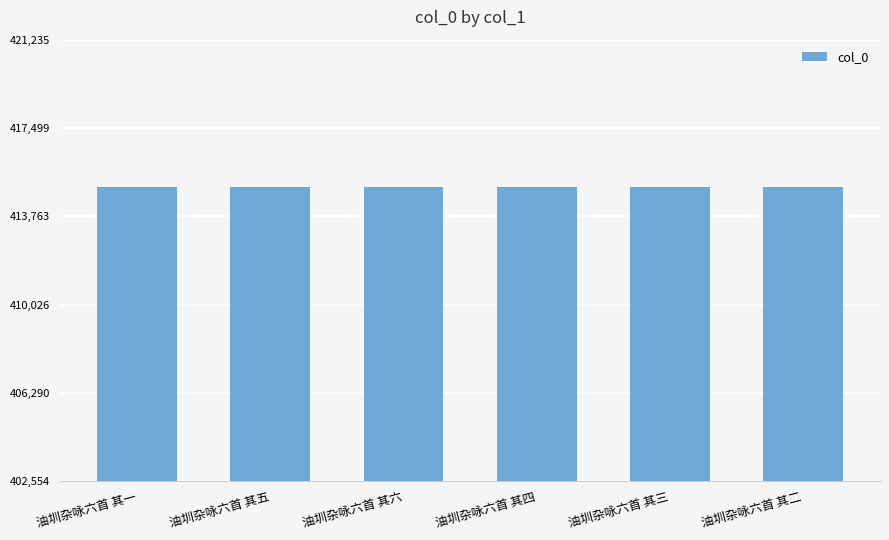

Approximately how many times larger is the value at 油圳杂咏六首 其三 compared to 油圳杂咏六首 其二?

1.0